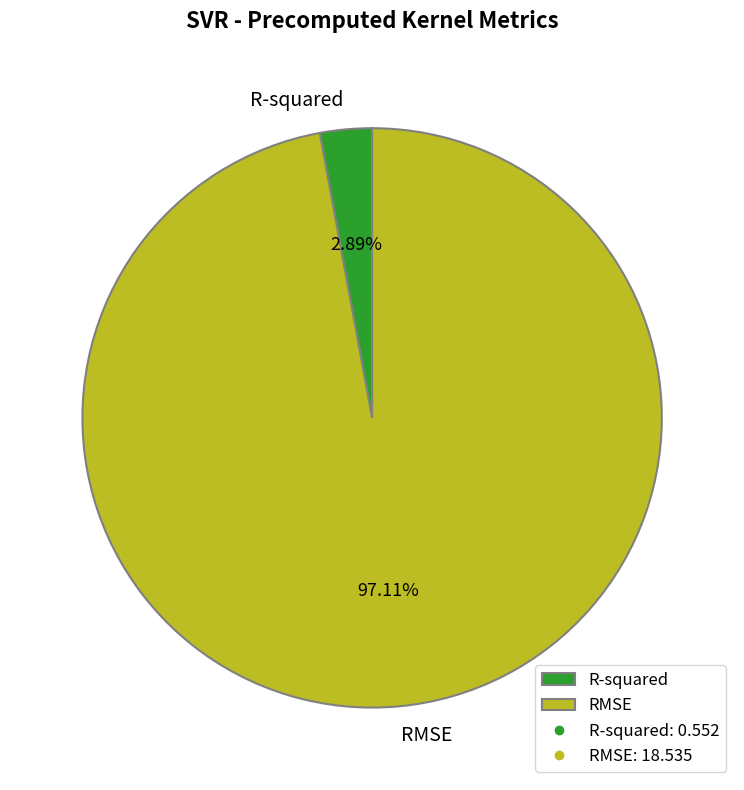

Count the number of slices in the pie.

2